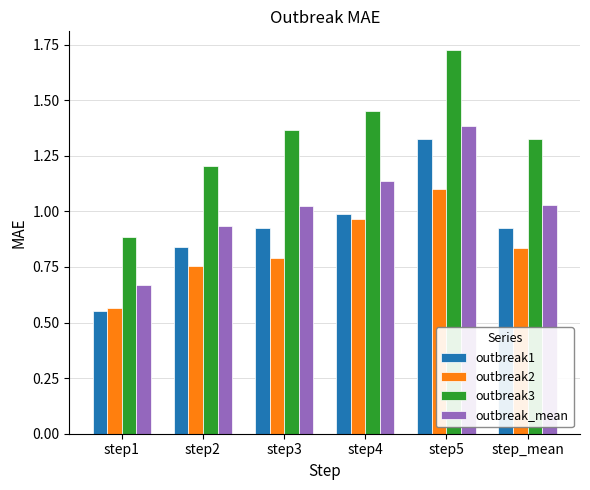

What position from the right is step3?

4